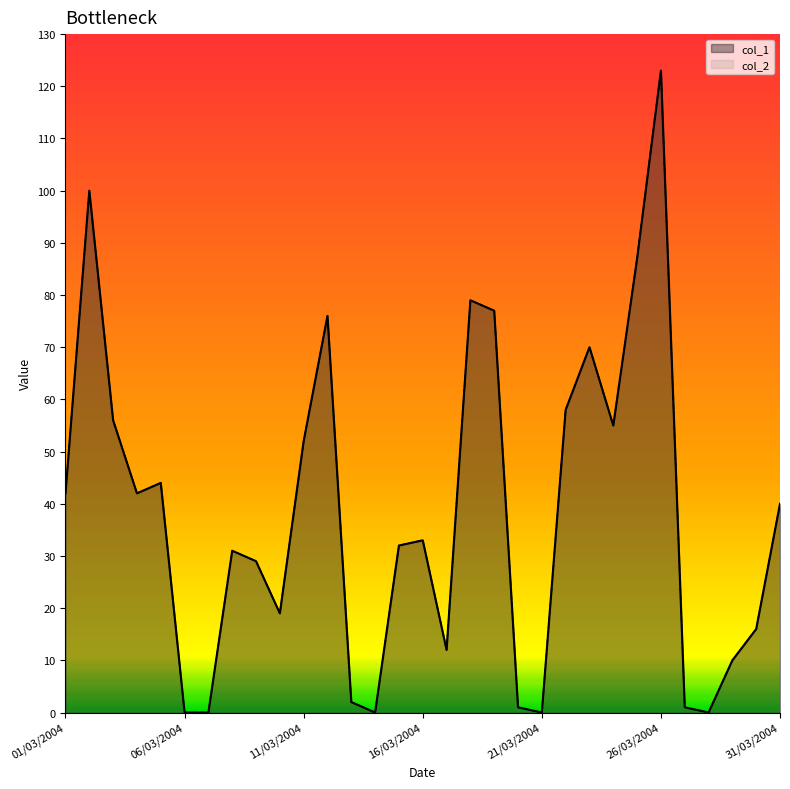

What is the value of the col_2 point at the 24th from the left?

55